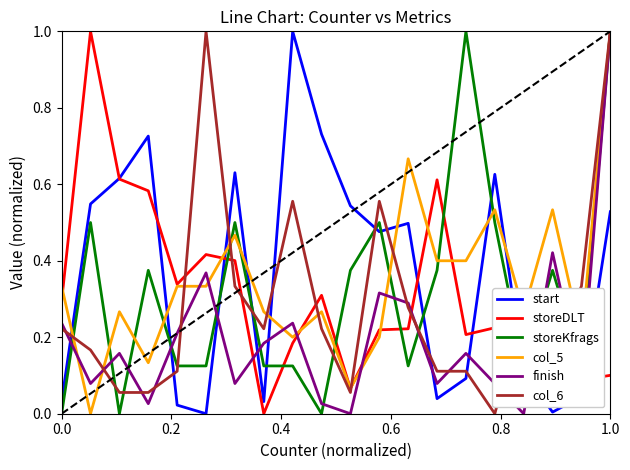

How many intersections are there between storeKfrags and start?

9